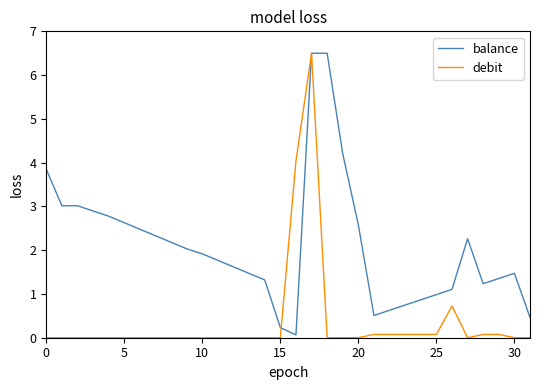

Rank the series by their average value, from highest to lowest.

balance, debit